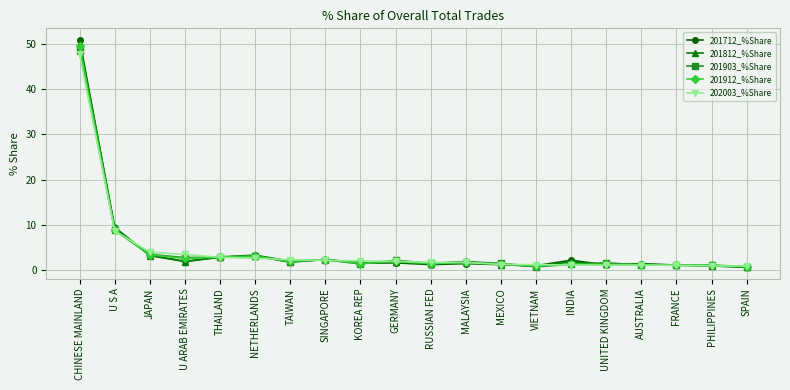

What is the approximate value of 201903_%Share at INDIA?

1.2